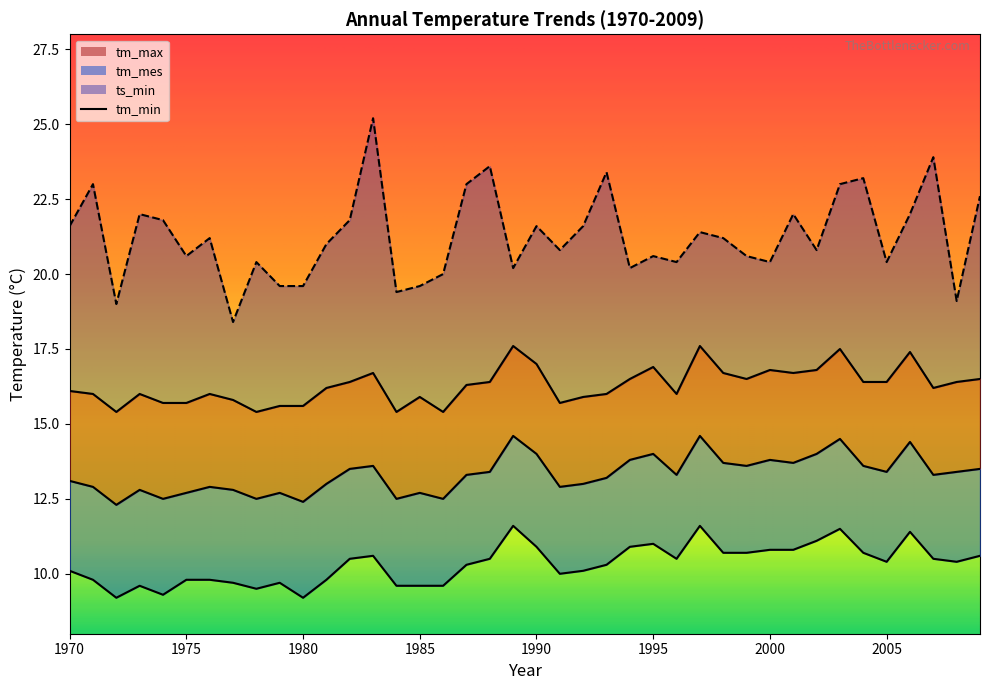

At which label does ts_min first exceed 21?

1970